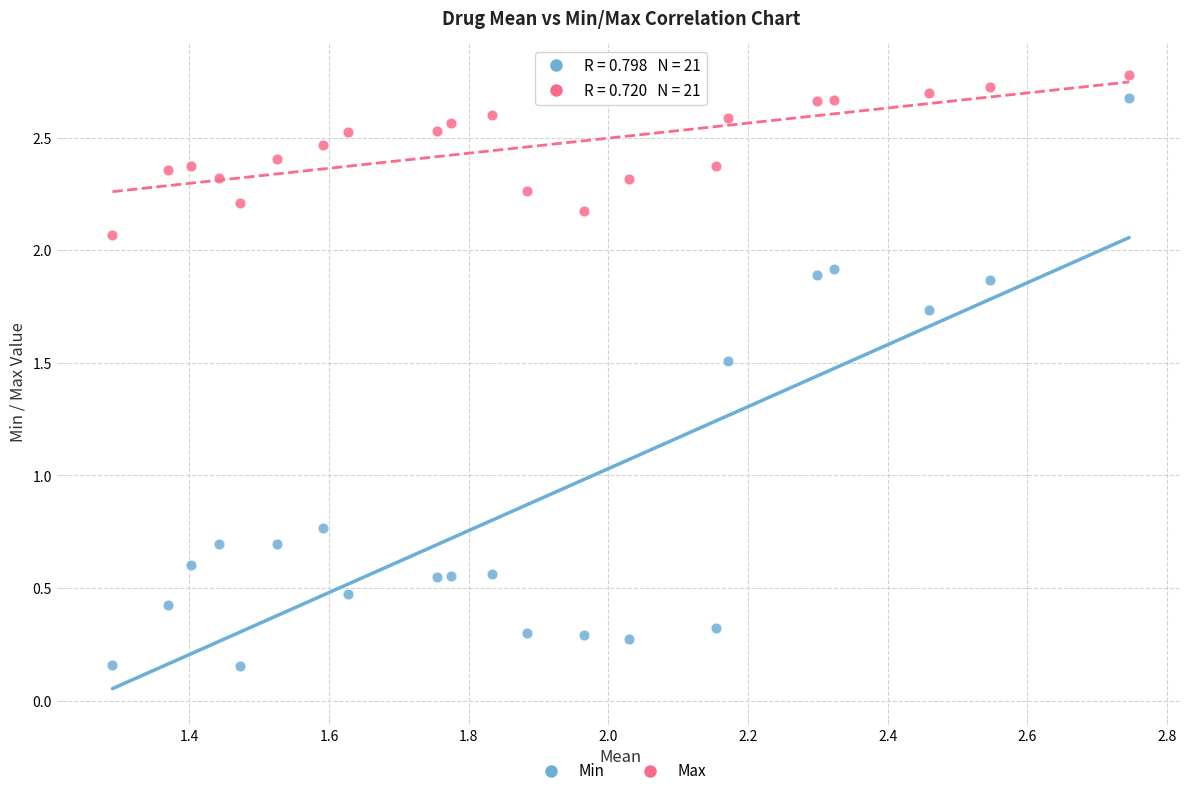

Across all data points, what is the range of X values (max minus min)?

1.5